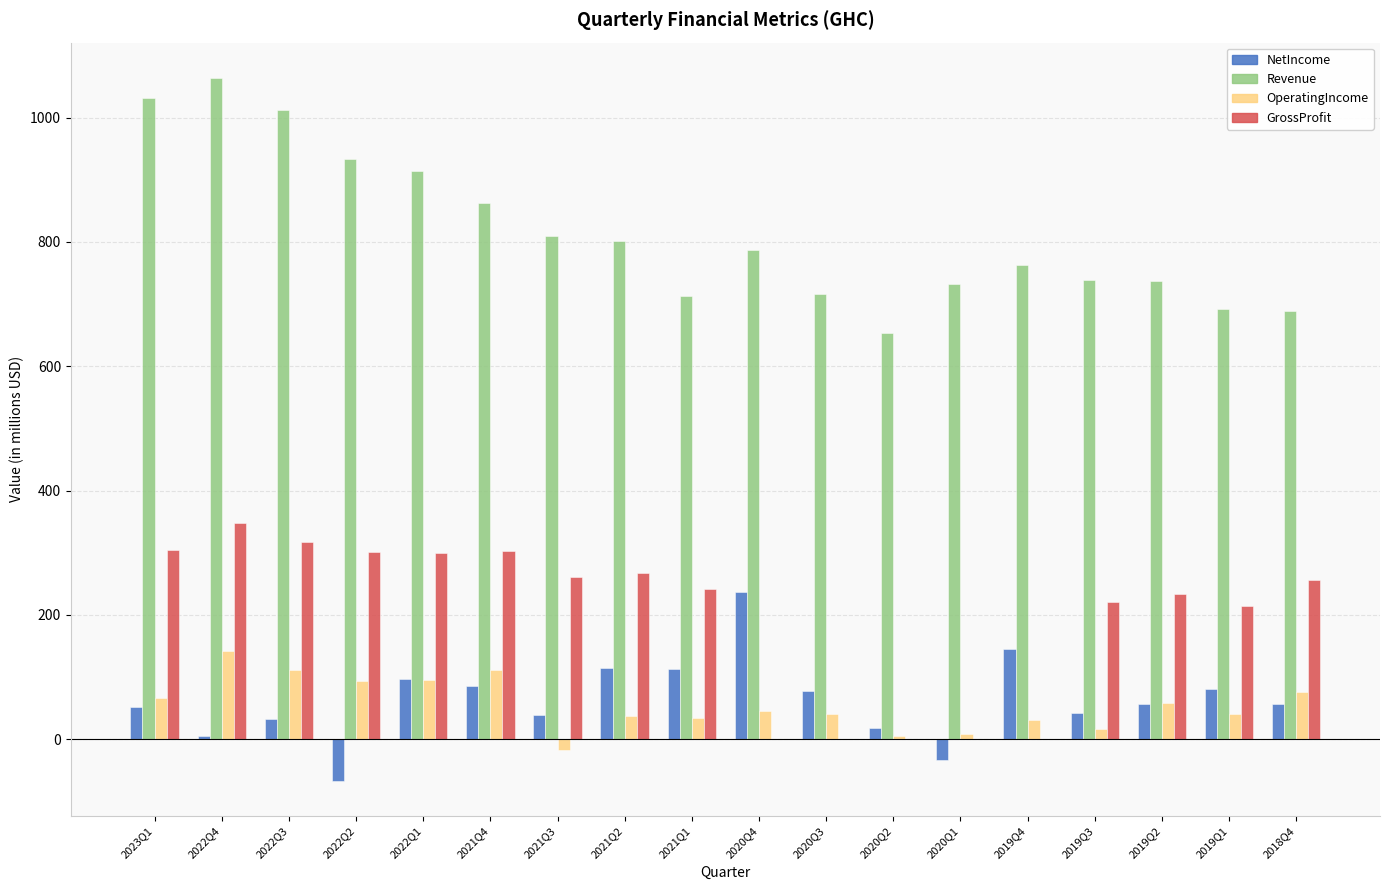

Which category has the highest value in the Revenue series?

2022Q4